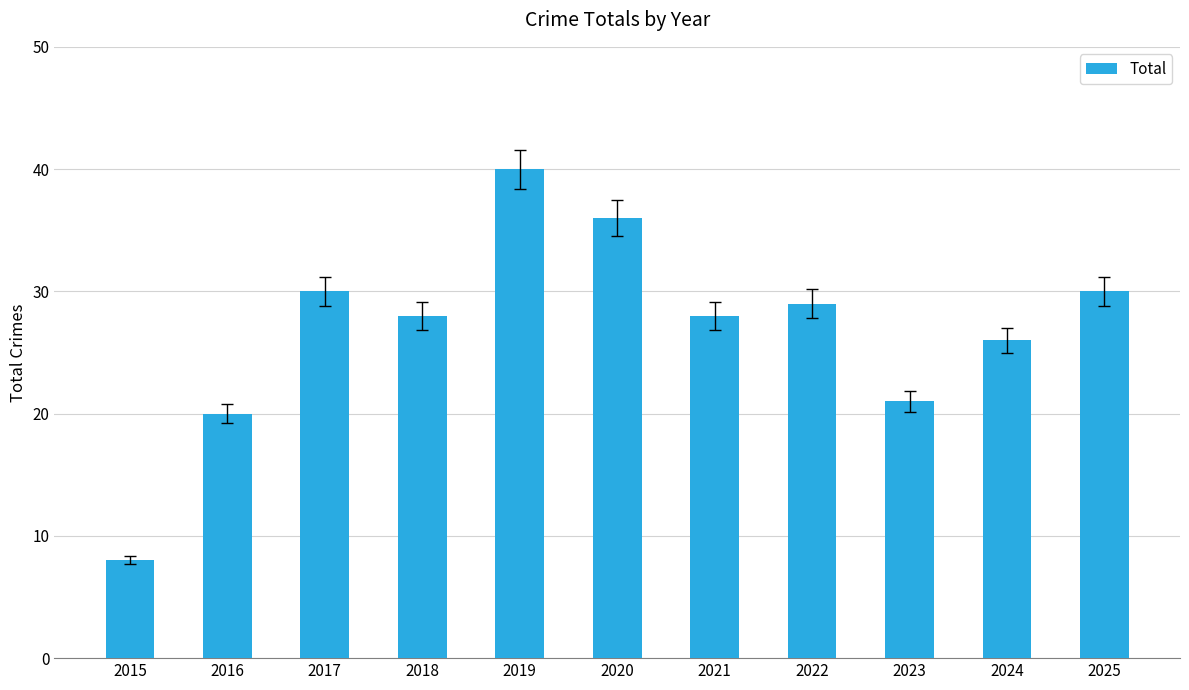

Reading right to left, transcribe all the data shown in this chart.

30	26	21	29	28	36	40	28	30	20	8